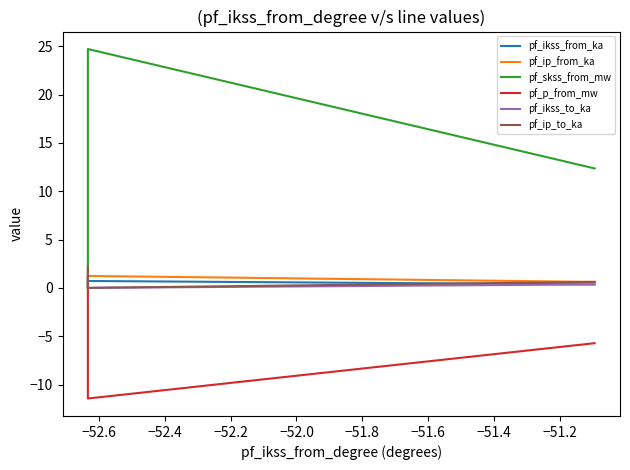

Is this an area chart (filled region under the line)?

No